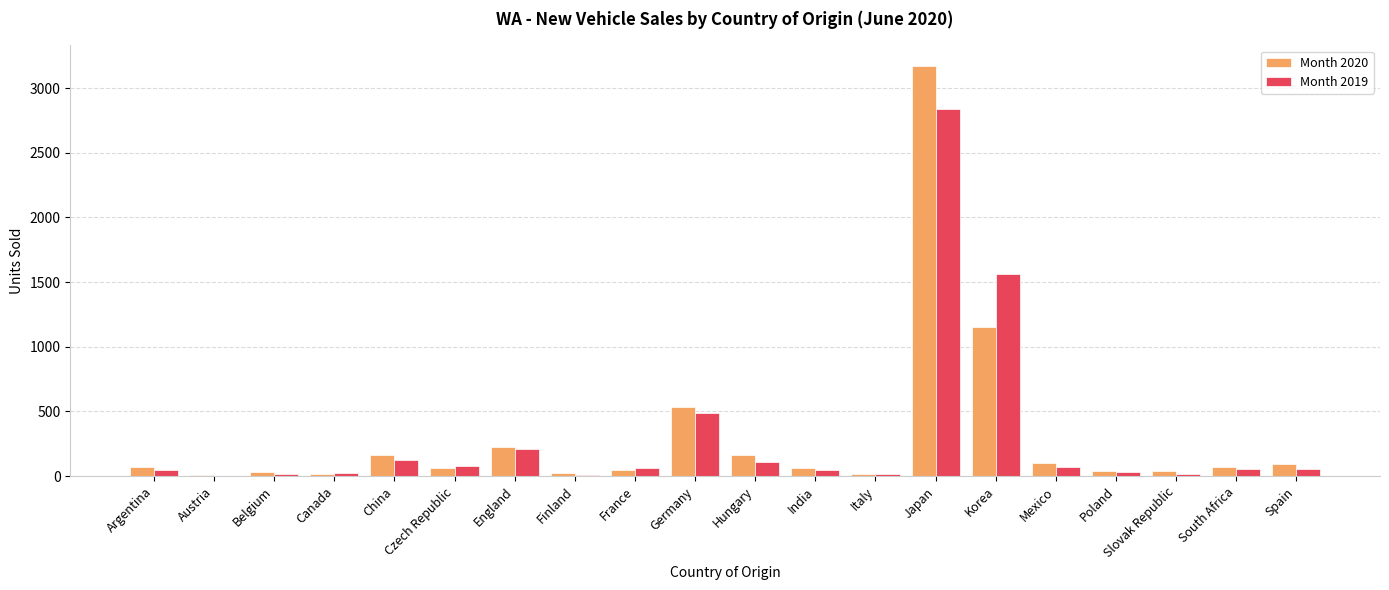

Is the value of Month 2019 at France greater than the value of Month 2020 at Hungary?

No